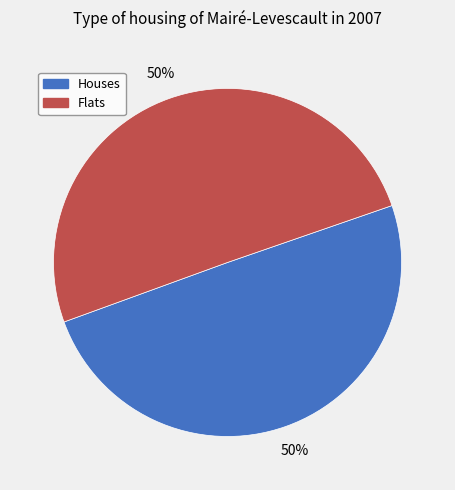

Count the number of slices in the pie.

2